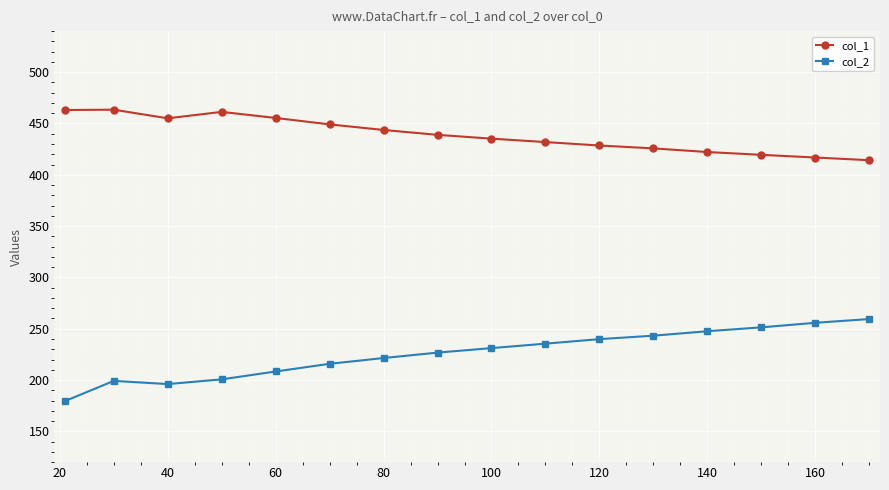

True or false: col_2 and col_1 intersect in this chart.

False